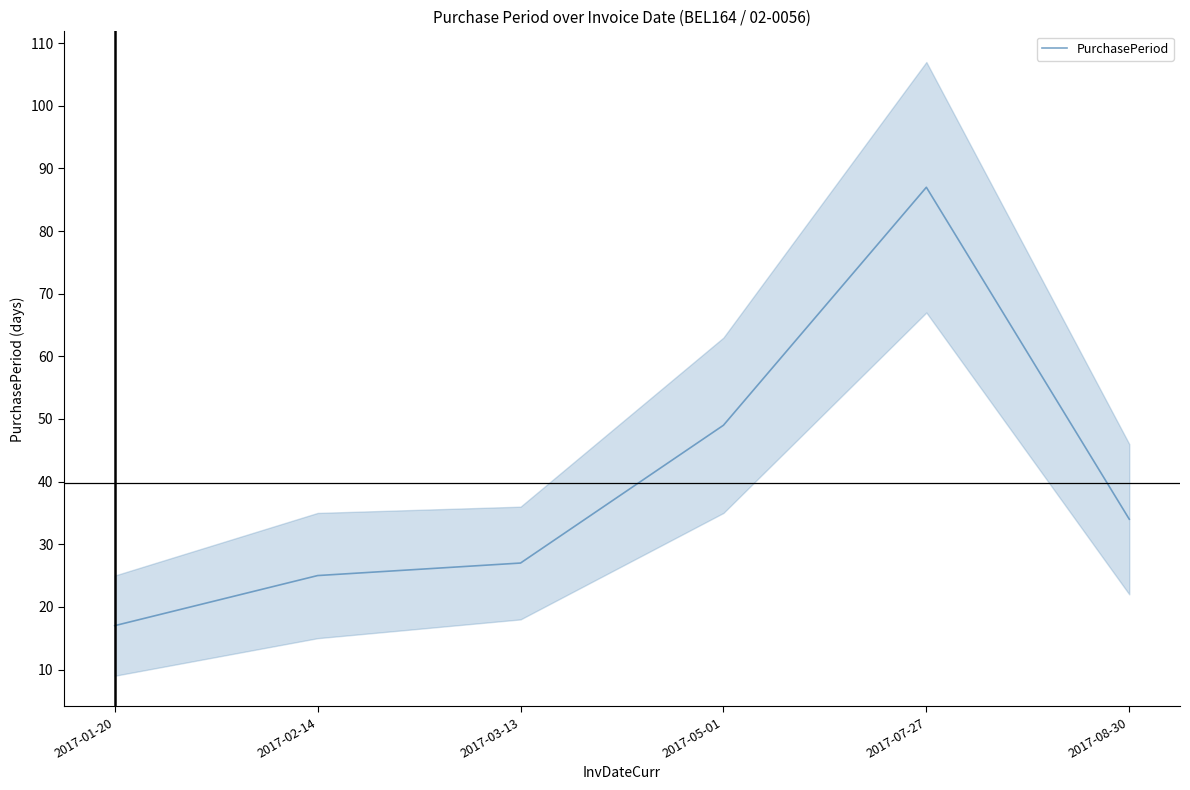

What is the value of the 2nd point from the left?

25